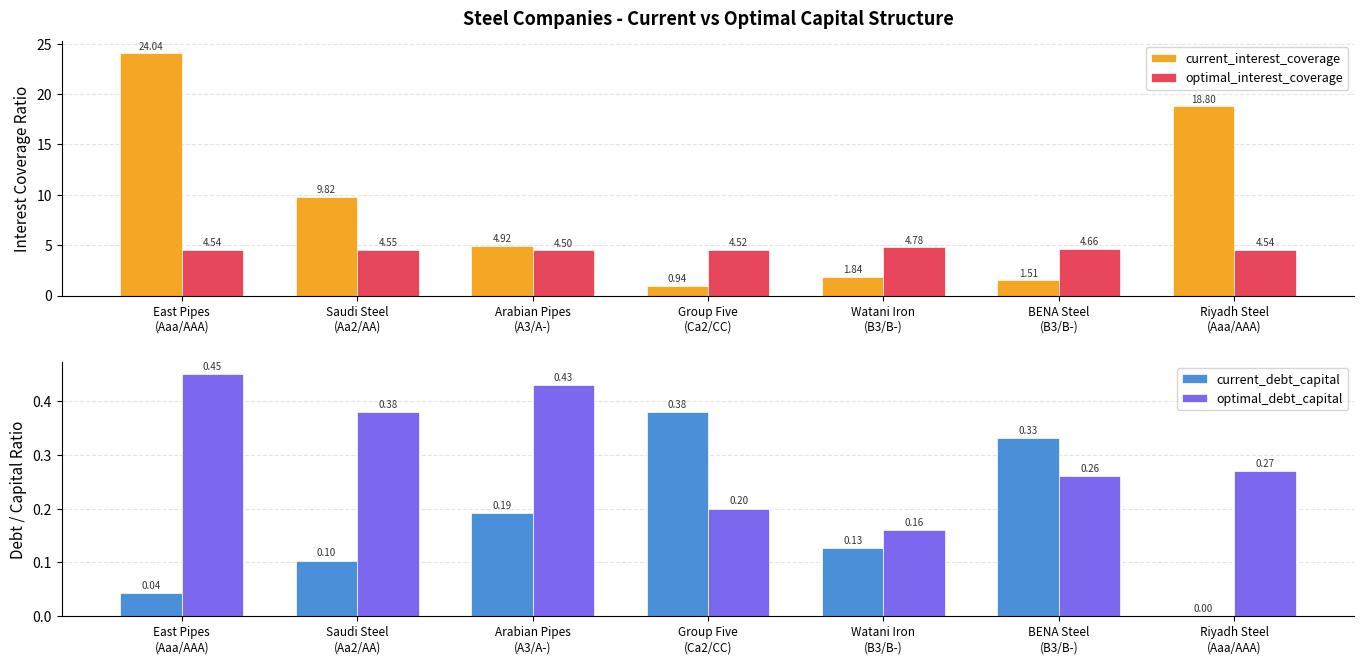

Which category has the highest value in the optimal_interest_coverage series?

Watani Iron
(B3/B-)